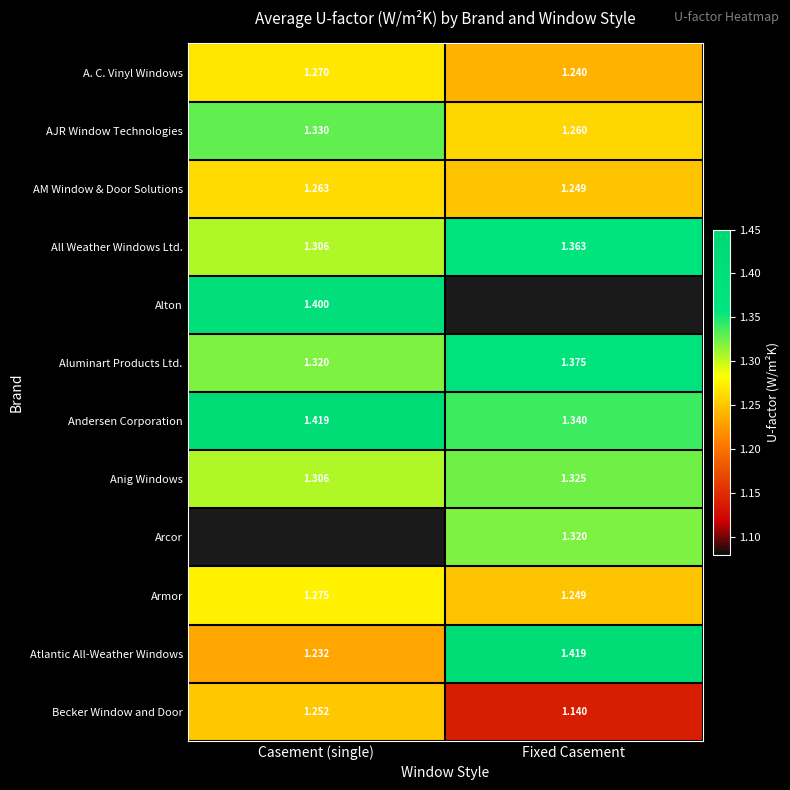

At which label is Armor closest to 1?

Fixed Casement